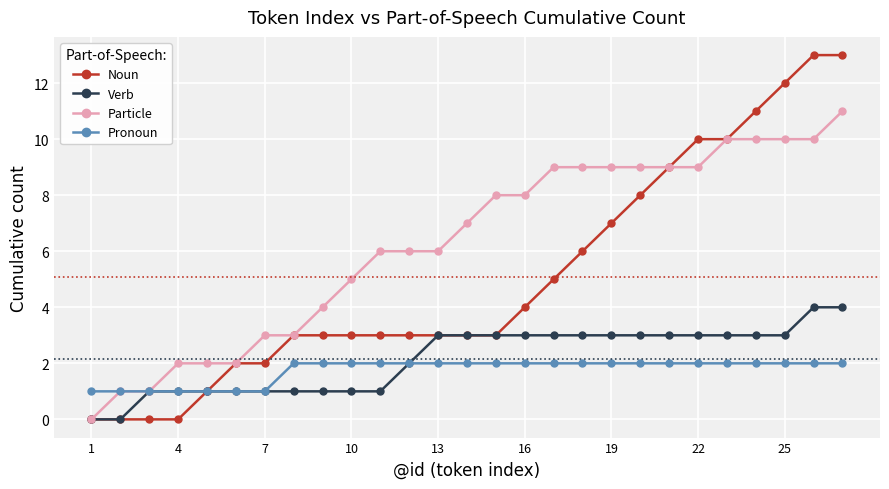

What is the average value of the Pronoun series?

2